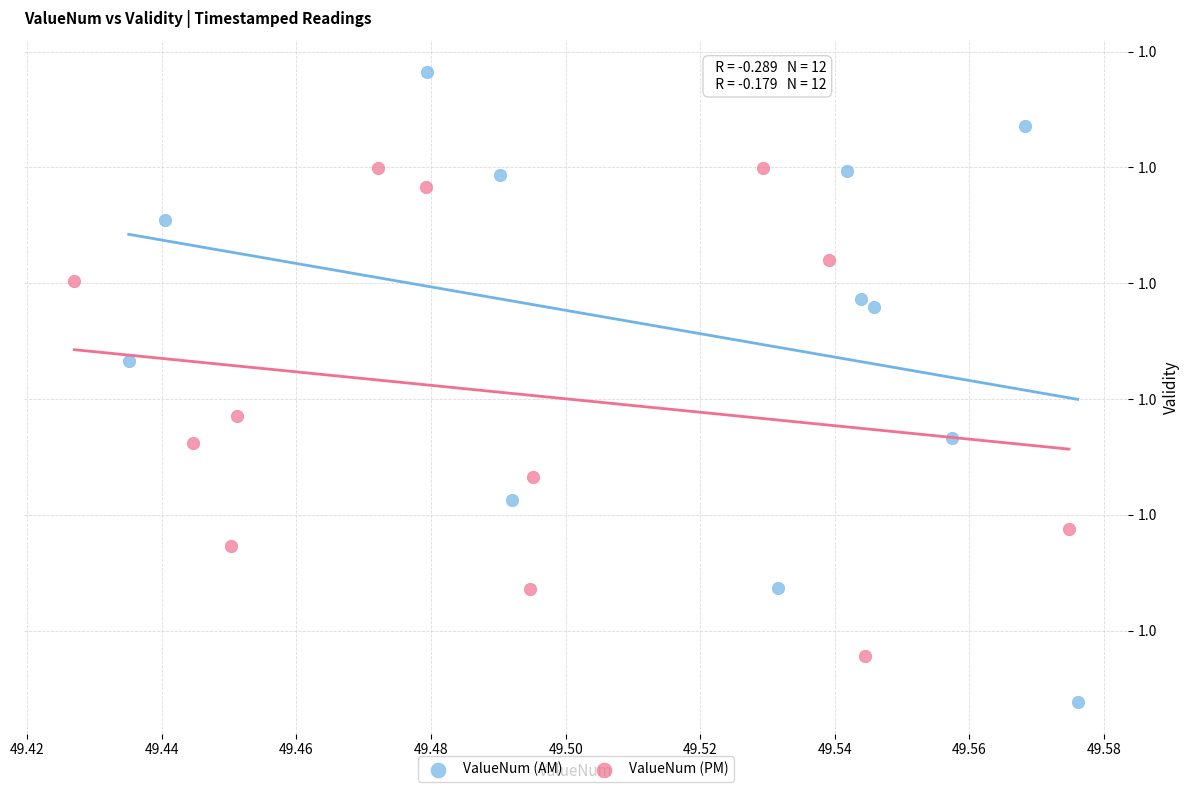

Which series contains the lowest Y value?

ValueNum (AM)